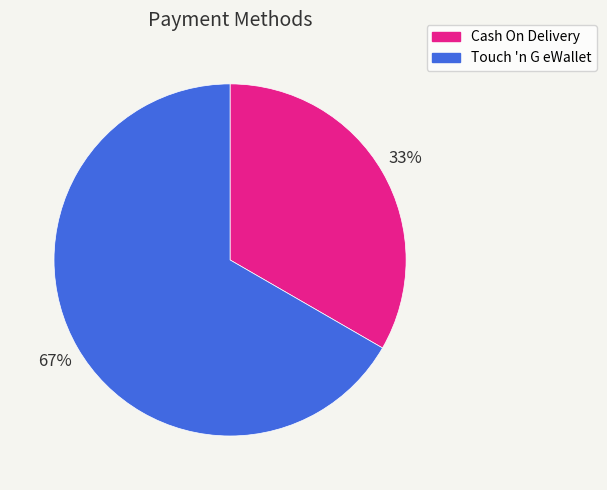

Rank the categories by value from lowest to highest.

Cash On Delivery, Touch 'n G eWallet